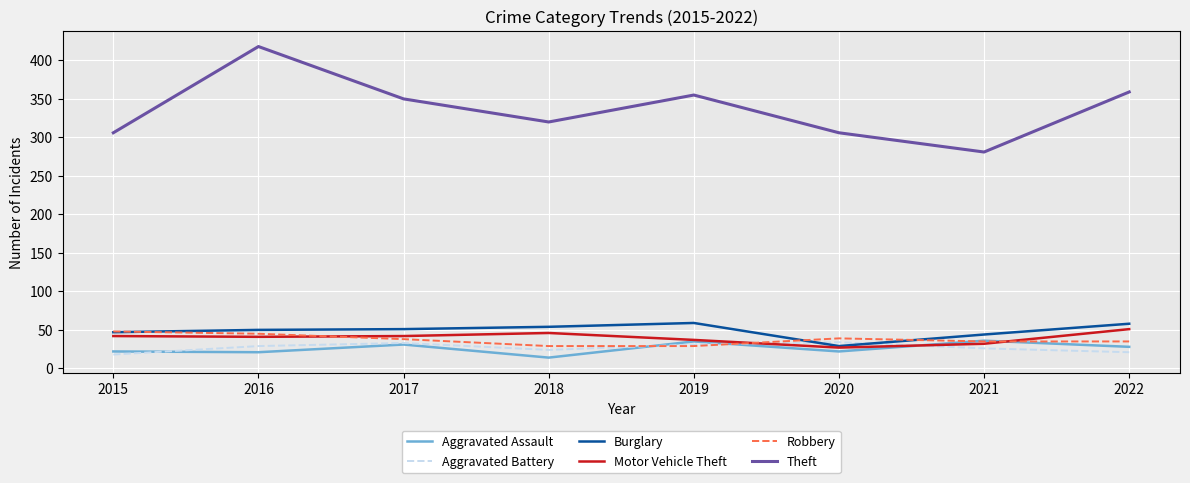

True or false: Theft has a value of 350 at 2017.

True